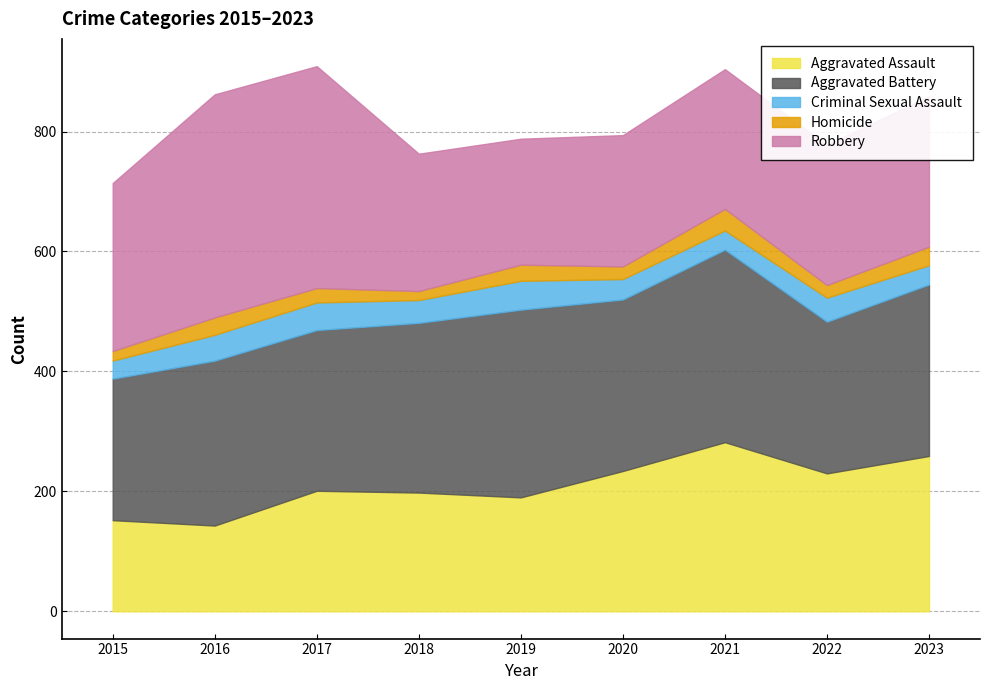

What is the difference between the maximum and minimum values in the Aggravated Assault series?

139